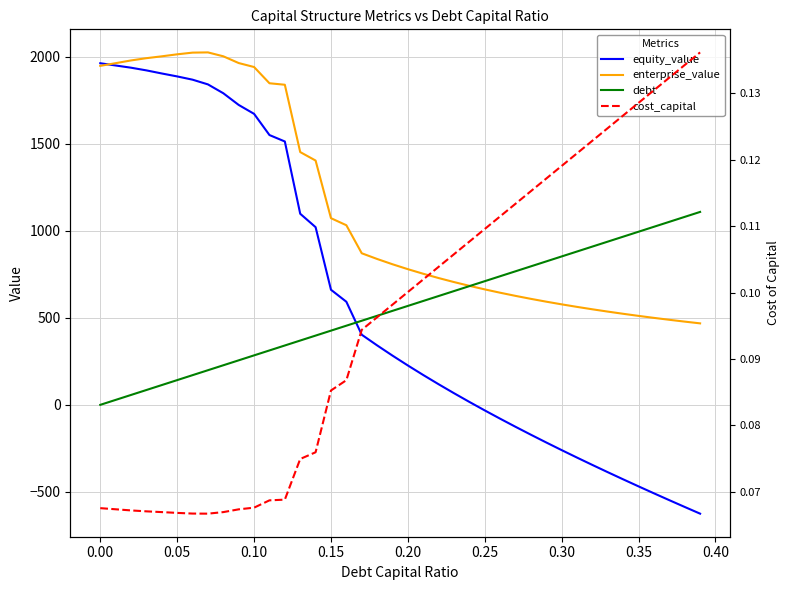

How many interior local peaks does the enterprise_value series have?

1